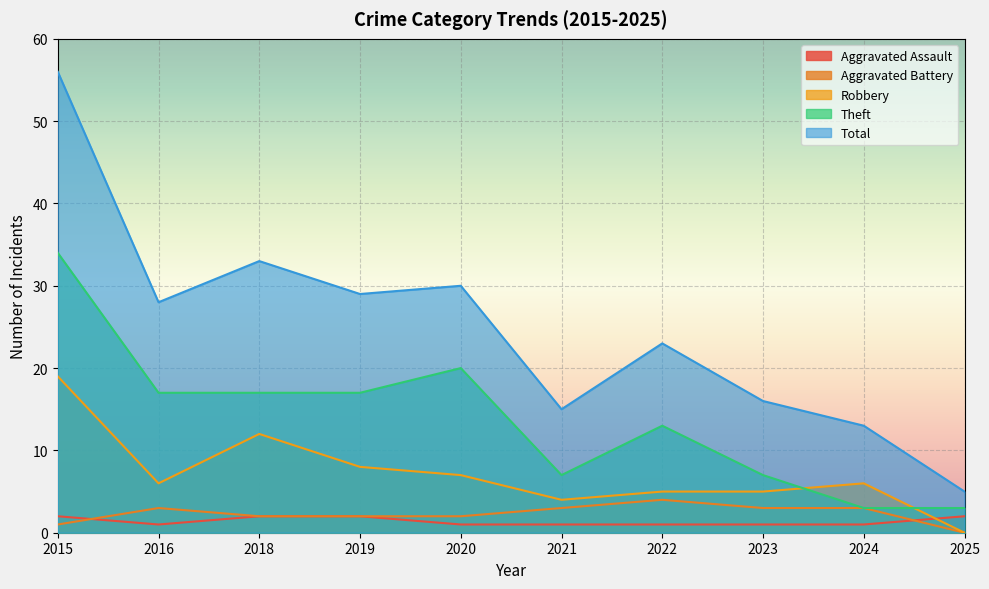

What is the average value of the Total series?

25